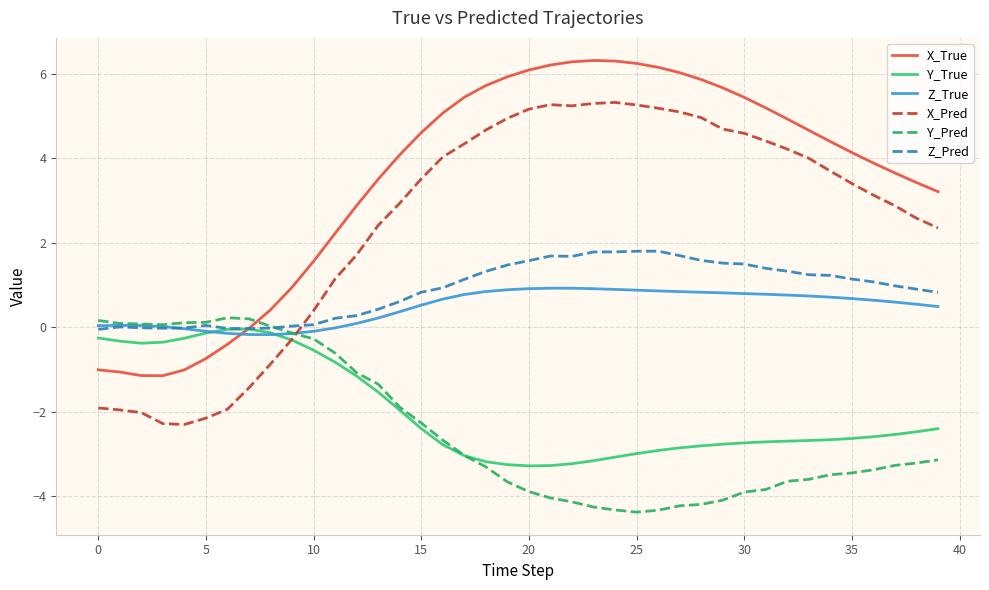

Which series ends up on top after the final intersection of Y_Pred and X_Pred?

X_Pred